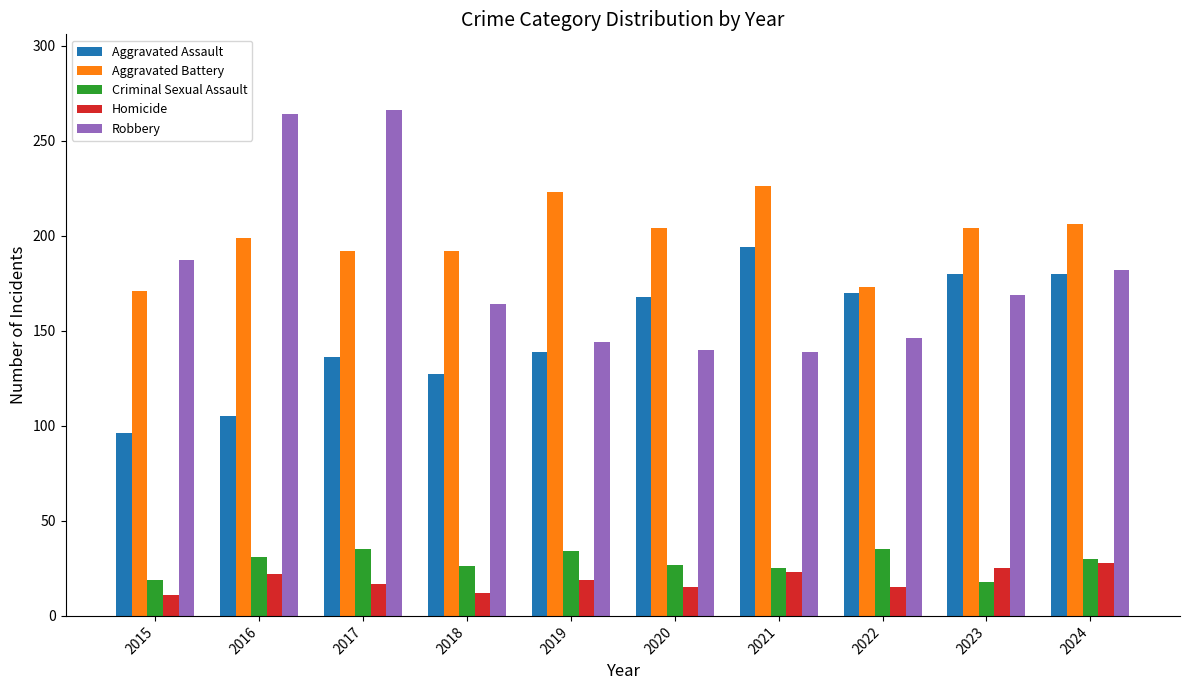

What is the maximum value shown in the chart?

266